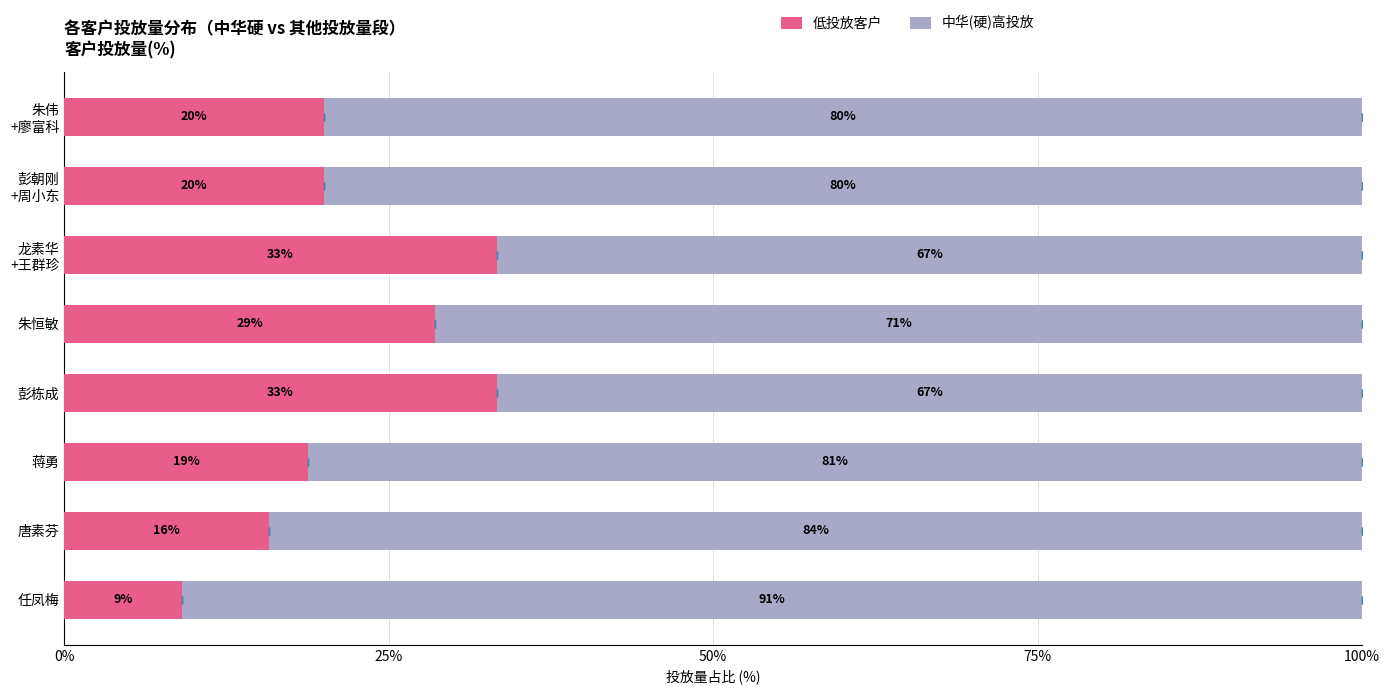

Does the chart contain any negative values?

No